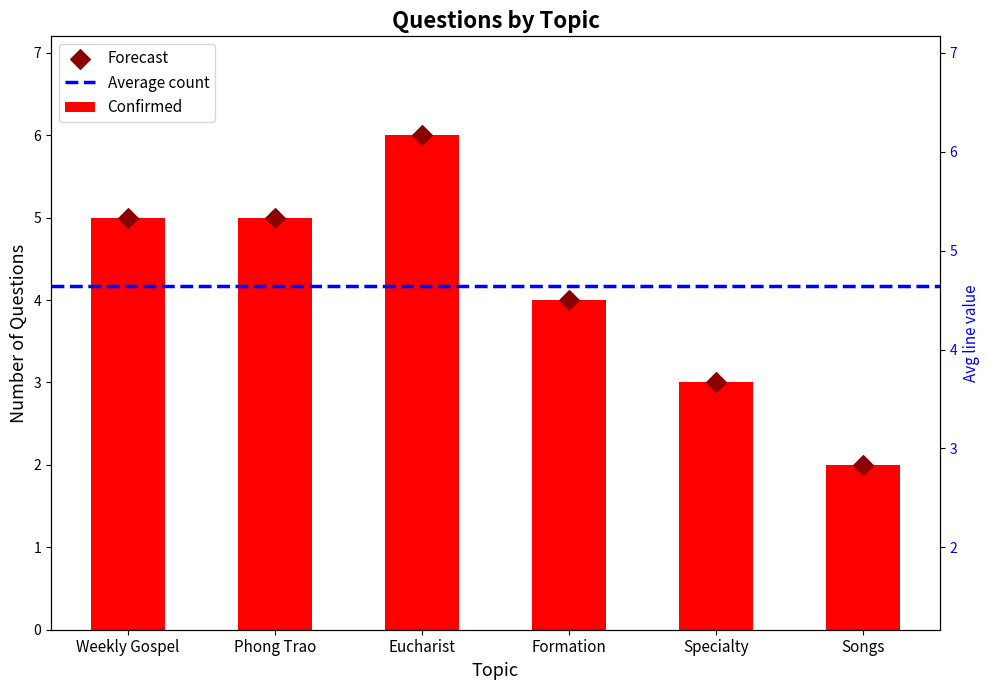

Which has a higher value, Weekly Gospel or Phong Trao?

Weekly Gospel